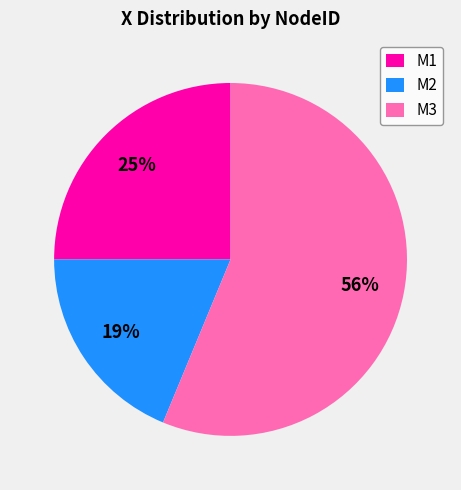

What percentage is the M1 slice, to the nearest percent?

25%